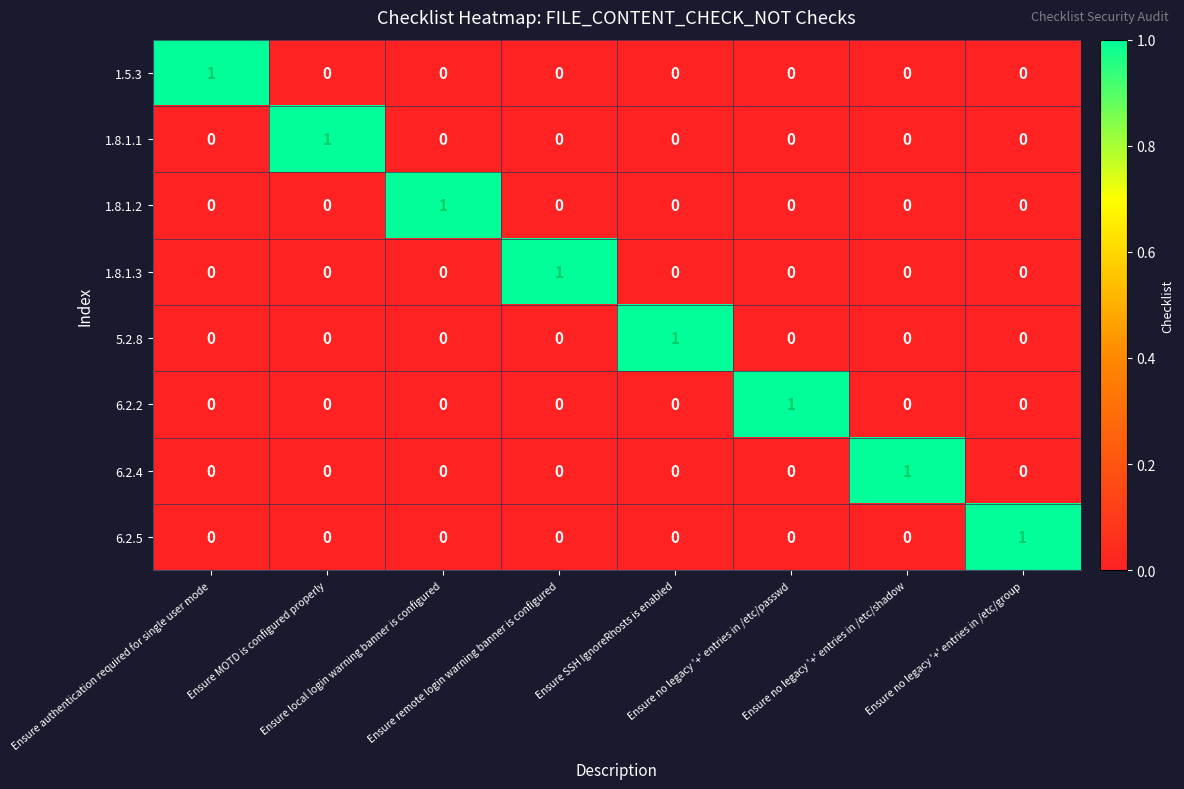

Count the 1.8.1.2 values in the range 0 to 1.

8